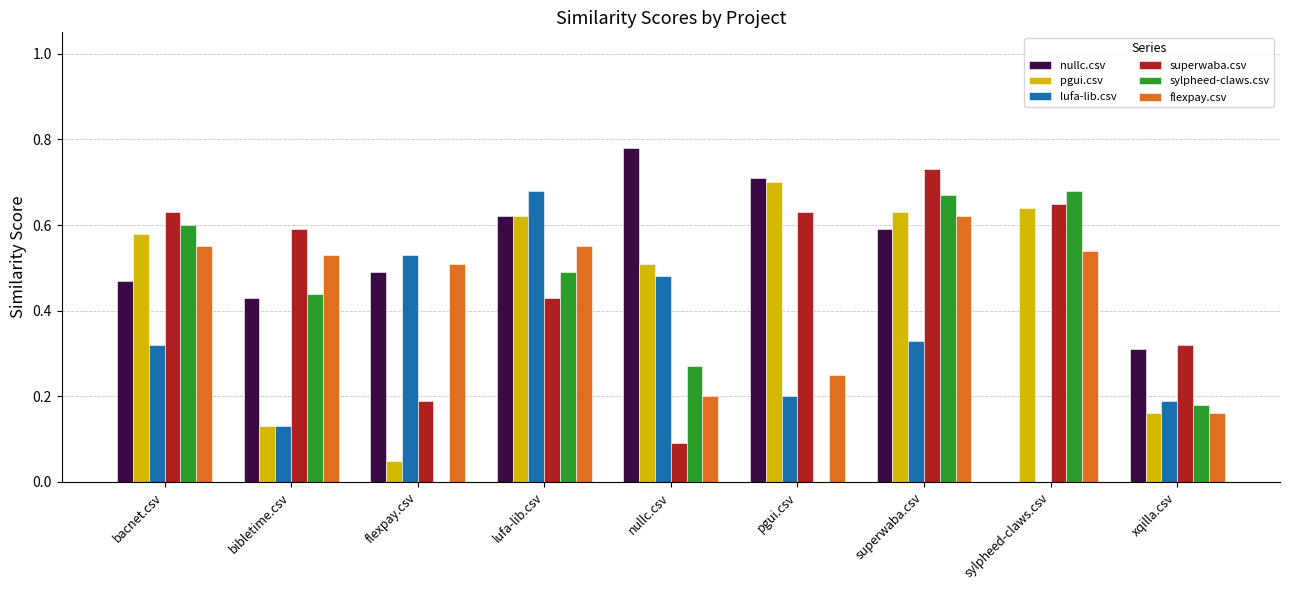

True or false: pgui.csv has a value of 0.2 at bacnet.csv.

False